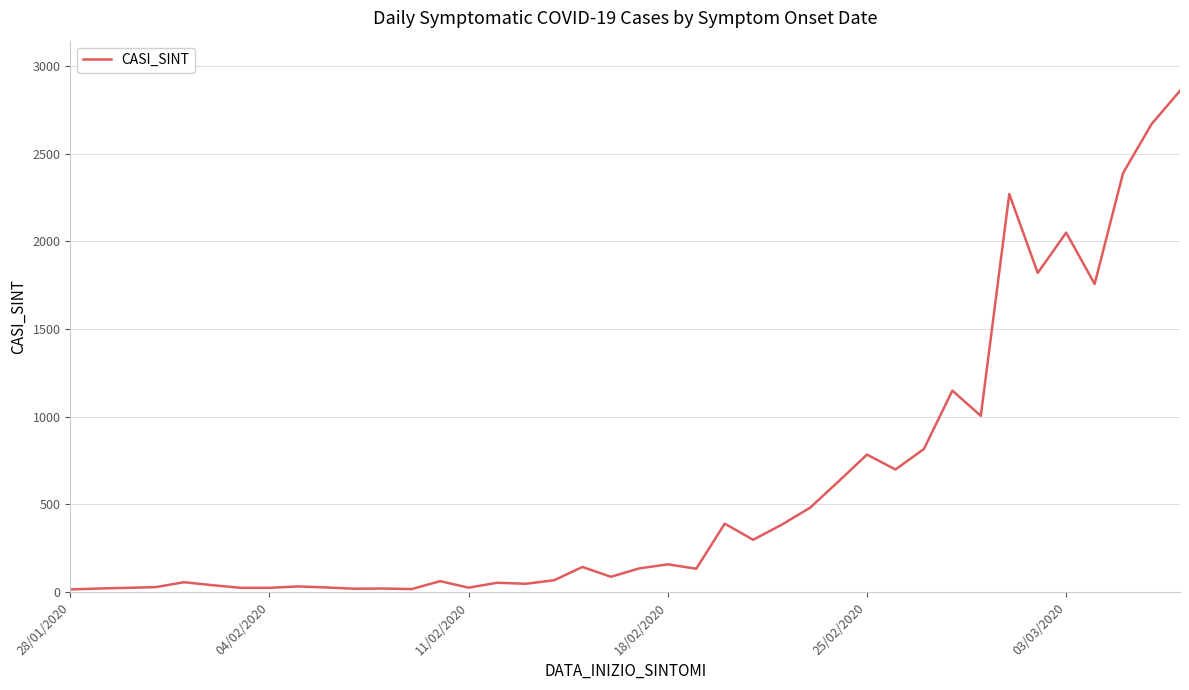

What is the maximum value shown in the chart?

2859